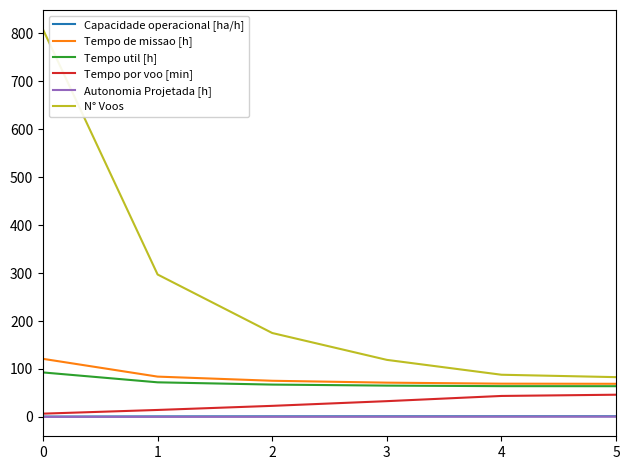

The value of Tempo util [h] at 5 is 23.1. True or false?

False